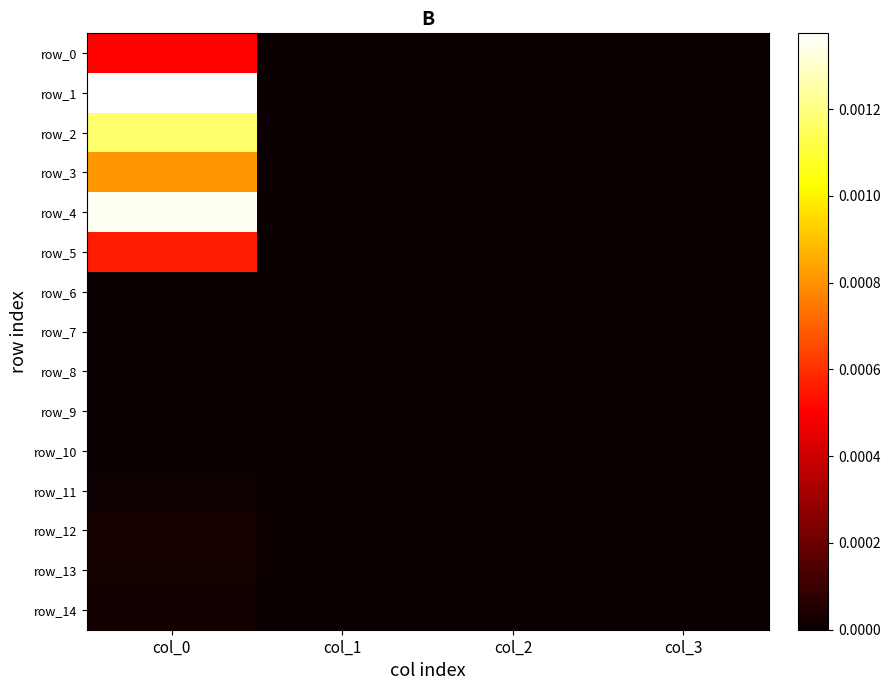

Between col_0 and col_3, which series saw the biggest shift?

row_1